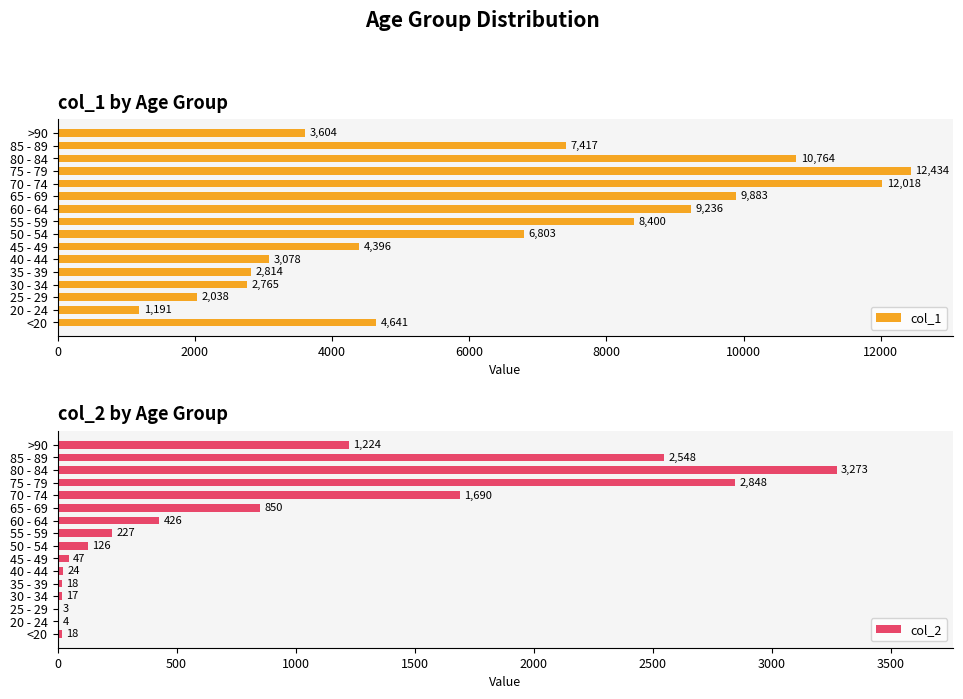

What is the lowest value of the col_1 series?

1191